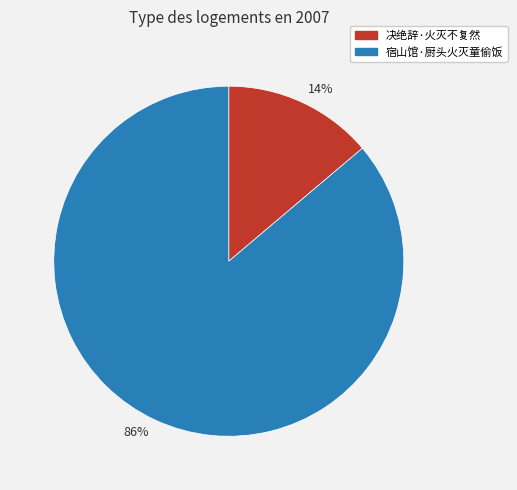

Do 86% and 14% together represent more than half of the pie?

Yes